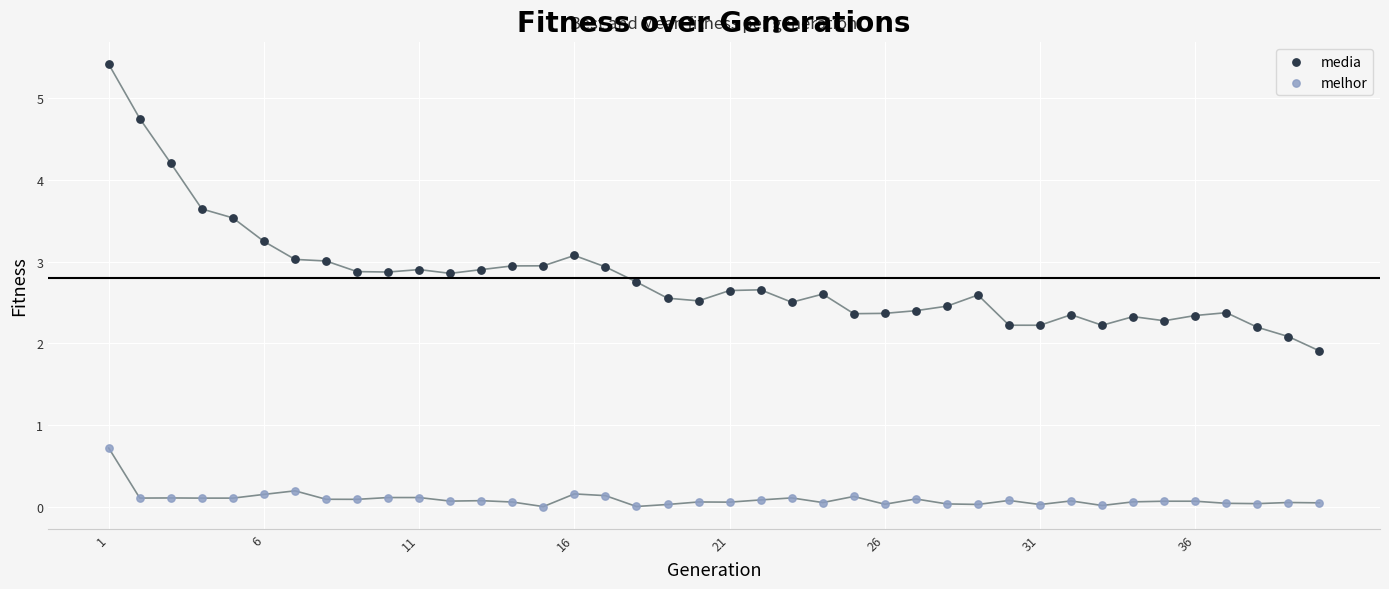

Which series reaches the minimum Y coordinate?

melhor